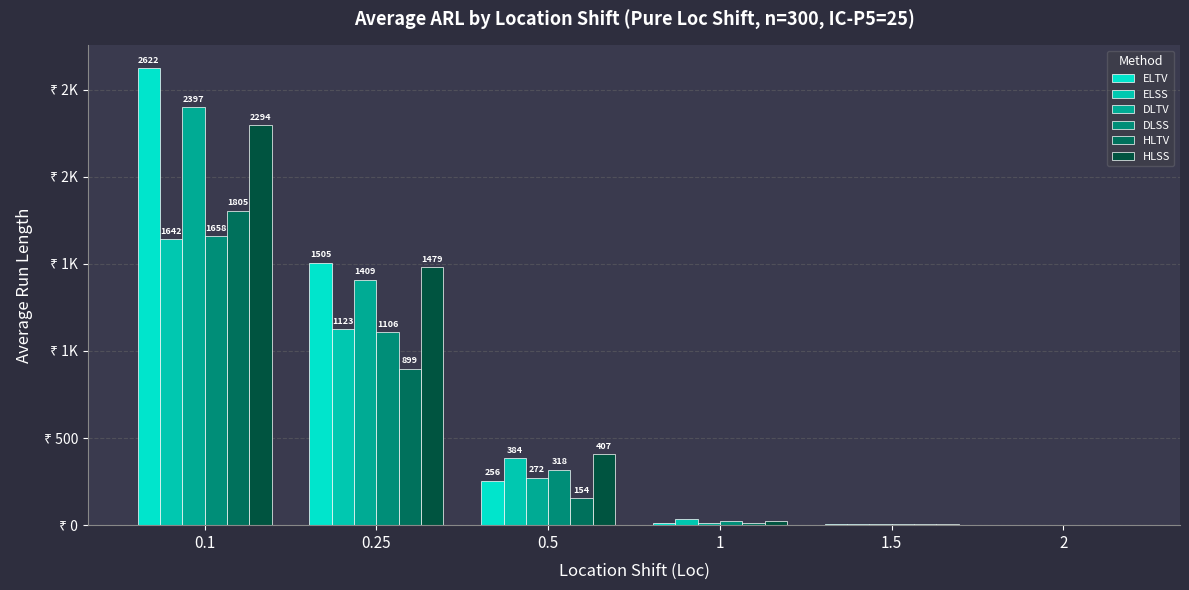

At which label does DLSS reach its minimum?

2